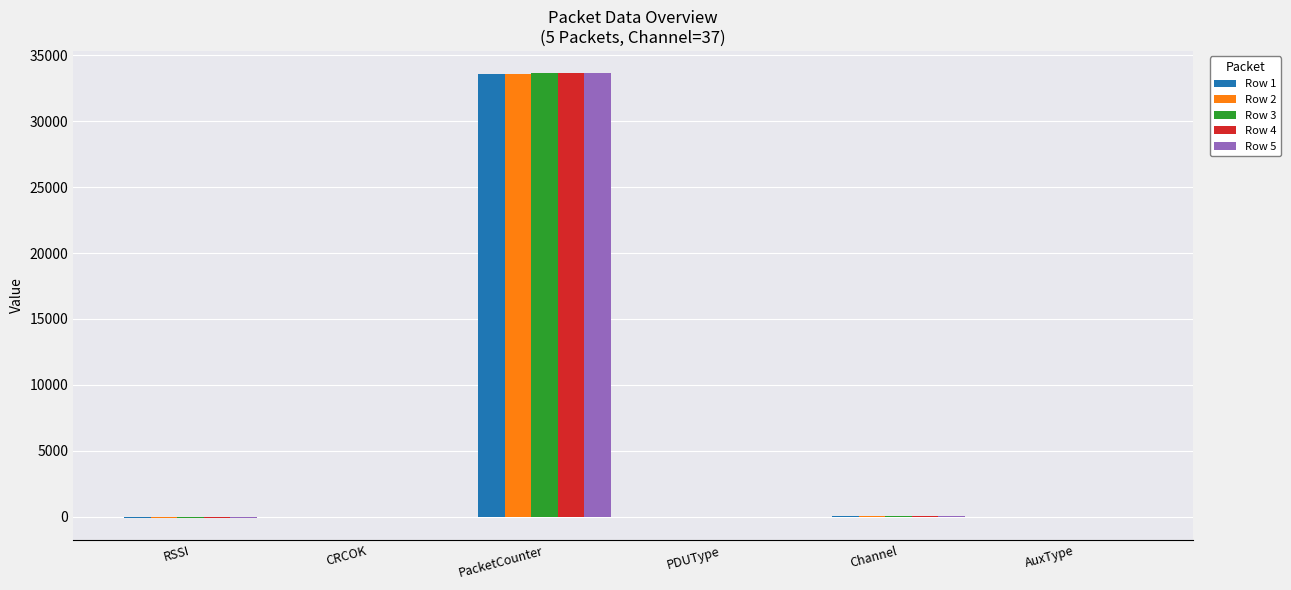

How many data points does each series have?

6